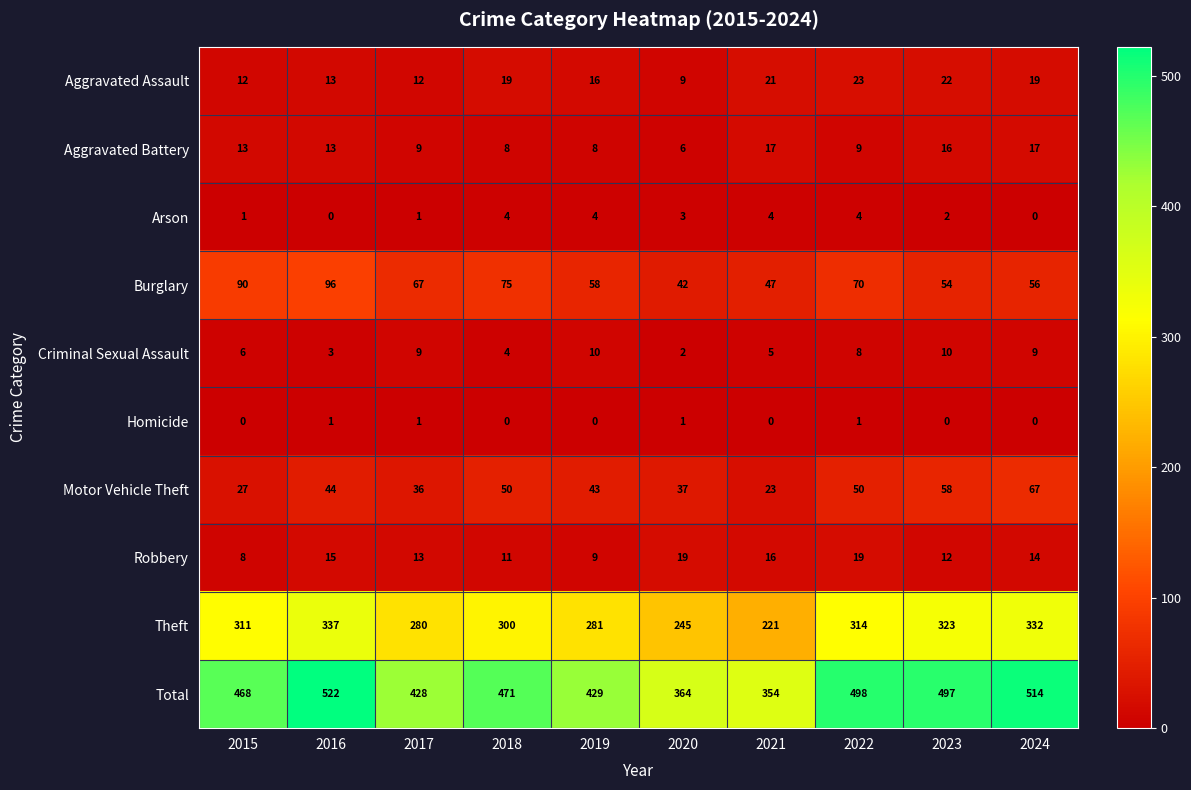

List the labels in order of Burglary value, largest first.

2016, 2015, 2018, 2022, 2017, 2019, 2024, 2023, 2021, 2020